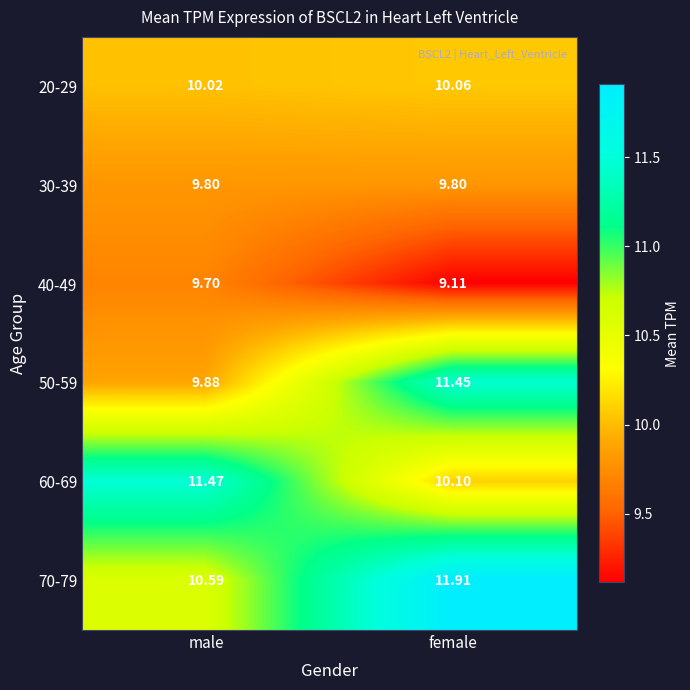

What is the difference between the highest and lowest values at female?

2.8